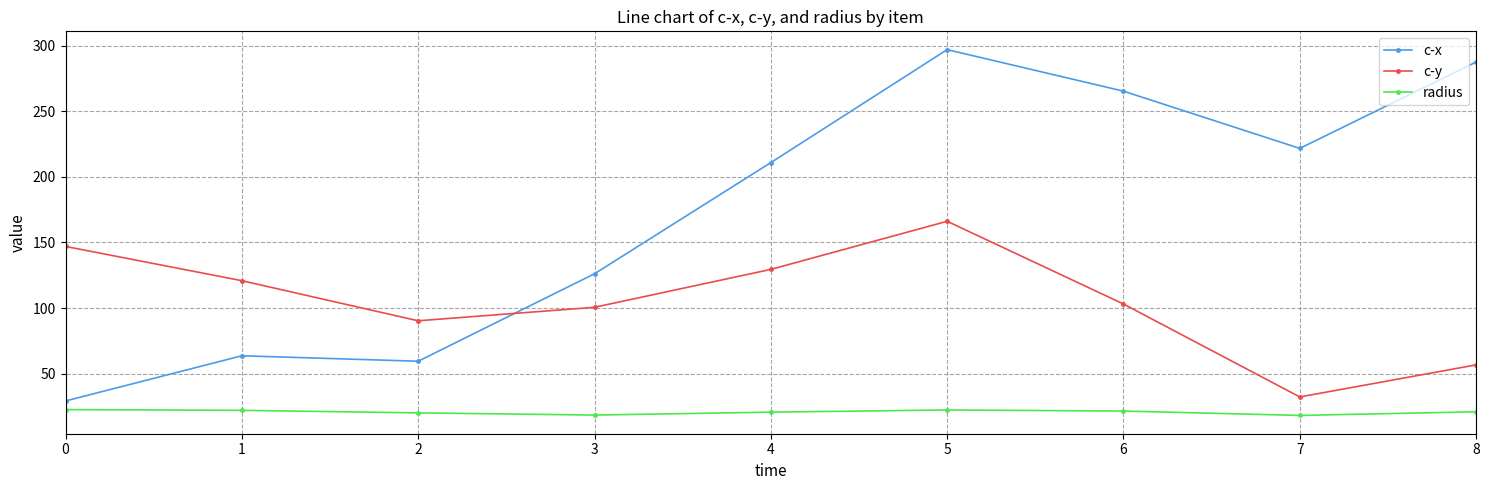

True or false: radius and c-y cross at least once.

False